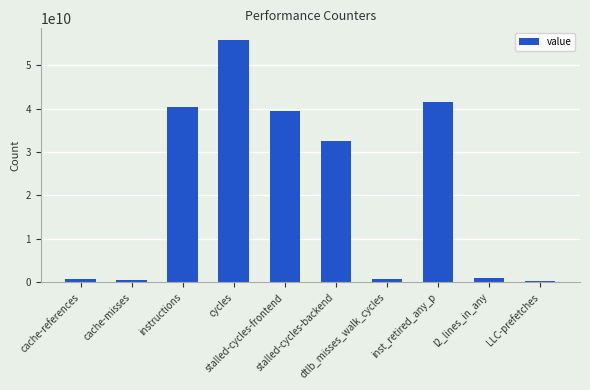

What is the greatest value displayed?

55703981585